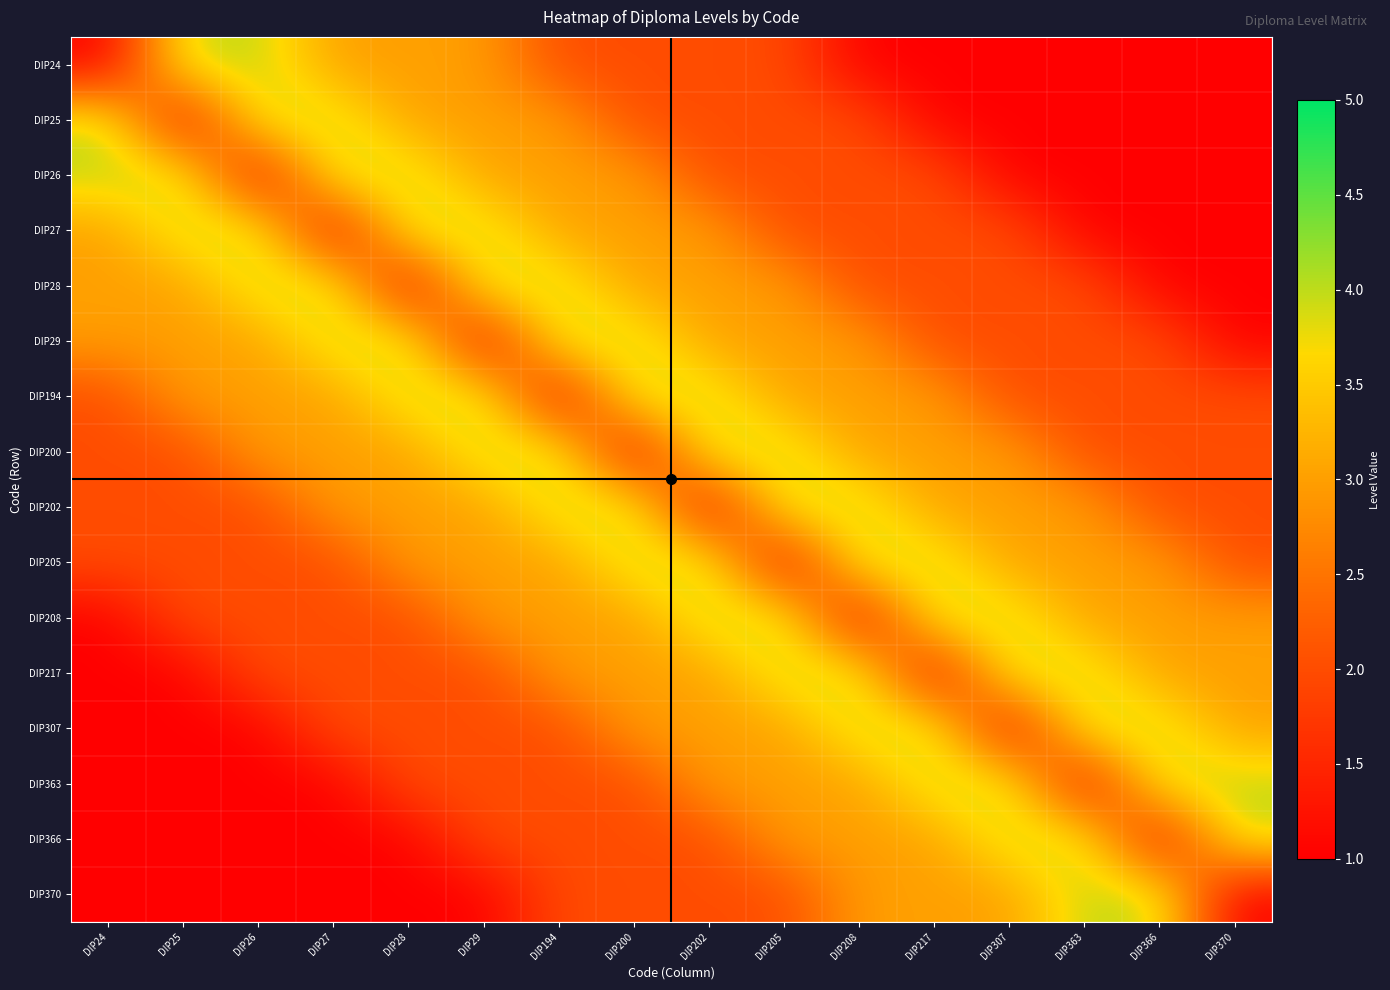

Reading right to left, extract all data points from this chart.

DIP24: DIP370=1	DIP366=1	DIP363=1	DIP307=1	DIP217=1	DIP208=1	DIP205=2	DIP202=2	DIP200=2	DIP194=2	DIP29=3	DIP28=3	DIP27=3	DIP26=4	DIP25=4	DIP24=1
DIP25: DIP370=1	DIP366=1	DIP363=1	DIP307=1	DIP217=1	DIP208=2	DIP205=2	DIP202=2	DIP200=2	DIP194=3	DIP29=3	DIP28=3	DIP27=4	DIP26=4	DIP25=1	DIP24=4
DIP26: DIP370=1	DIP366=1	DIP363=1	DIP307=1	DIP217=2	DIP208=2	DIP205=2	DIP202=2	DIP200=3	DIP194=3	DIP29=3	DIP28=4	DIP27=4	DIP26=1	DIP25=4	DIP24=4
DIP27: DIP370=1	DIP366=1	DIP363=1	DIP307=2	DIP217=2	DIP208=2	DIP205=2	DIP202=3	DIP200=3	DIP194=3	DIP29=4	DIP28=4	DIP27=1	DIP26=4	DIP25=4	DIP24=3
DIP28: DIP370=1	DIP366=1	DIP363=2	DIP307=2	DIP217=2	DIP208=2	DIP205=3	DIP202=3	DIP200=3	DIP194=4	DIP29=4	DIP28=1	DIP27=4	DIP26=4	DIP25=3	DIP24=3
DIP29: DIP370=1	DIP366=2	DIP363=2	DIP307=2	DIP217=2	DIP208=3	DIP205=3	DIP202=3	DIP200=4	DIP194=4	DIP29=1	DIP28=4	DIP27=4	DIP26=3	DIP25=3	DIP24=3
DIP194: DIP370=2	DIP366=2	DIP363=2	DIP307=2	DIP217=3	DIP208=3	DIP205=3	DIP202=4	DIP200=4	DIP194=1	DIP29=4	DIP28=4	DIP27=3	DIP26=3	DIP25=3	DIP24=2
DIP200: DIP370=2	DIP366=2	DIP363=2	DIP307=3	DIP217=3	DIP208=3	DIP205=4	DIP202=4	DIP200=1	DIP194=4	DIP29=4	DIP28=3	DIP27=3	DIP26=3	DIP25=2	DIP24=2
DIP202: DIP370=2	DIP366=2	DIP363=3	DIP307=3	DIP217=3	DIP208=4	DIP205=4	DIP202=1	DIP200=4	DIP194=4	DIP29=3	DIP28=3	DIP27=3	DIP26=2	DIP25=2	DIP24=2
DIP205: DIP370=2	DIP366=3	DIP363=3	DIP307=3	DIP217=4	DIP208=4	DIP205=1	DIP202=4	DIP200=4	DIP194=3	DIP29=3	DIP28=3	DIP27=2	DIP26=2	DIP25=2	DIP24=2
DIP208: DIP370=3	DIP366=3	DIP363=3	DIP307=4	DIP217=4	DIP208=1	DIP205=4	DIP202=4	DIP200=3	DIP194=3	DIP29=3	DIP28=2	DIP27=2	DIP26=2	DIP25=2	DIP24=1
DIP217: DIP370=3	DIP366=3	DIP363=4	DIP307=4	DIP217=1	DIP208=4	DIP205=4	DIP202=3	DIP200=3	DIP194=3	DIP29=2	DIP28=2	DIP27=2	DIP26=2	DIP25=1	DIP24=1
DIP307: DIP370=3	DIP366=4	DIP363=4	DIP307=1	DIP217=4	DIP208=4	DIP205=3	DIP202=3	DIP200=3	DIP194=2	DIP29=2	DIP28=2	DIP27=2	DIP26=1	DIP25=1	DIP24=1
DIP363: DIP370=4	DIP366=4	DIP363=1	DIP307=4	DIP217=4	DIP208=3	DIP205=3	DIP202=3	DIP200=2	DIP194=2	DIP29=2	DIP28=2	DIP27=1	DIP26=1	DIP25=1	DIP24=1
DIP366: DIP370=4	DIP366=1	DIP363=4	DIP307=4	DIP217=3	DIP208=3	DIP205=3	DIP202=2	DIP200=2	DIP194=2	DIP29=2	DIP28=1	DIP27=1	DIP26=1	DIP25=1	DIP24=1
DIP370: DIP370=1	DIP366=4	DIP363=4	DIP307=3	DIP217=3	DIP208=3	DIP205=2	DIP202=2	DIP200=2	DIP194=2	DIP29=1	DIP28=1	DIP27=1	DIP26=1	DIP25=1	DIP24=1